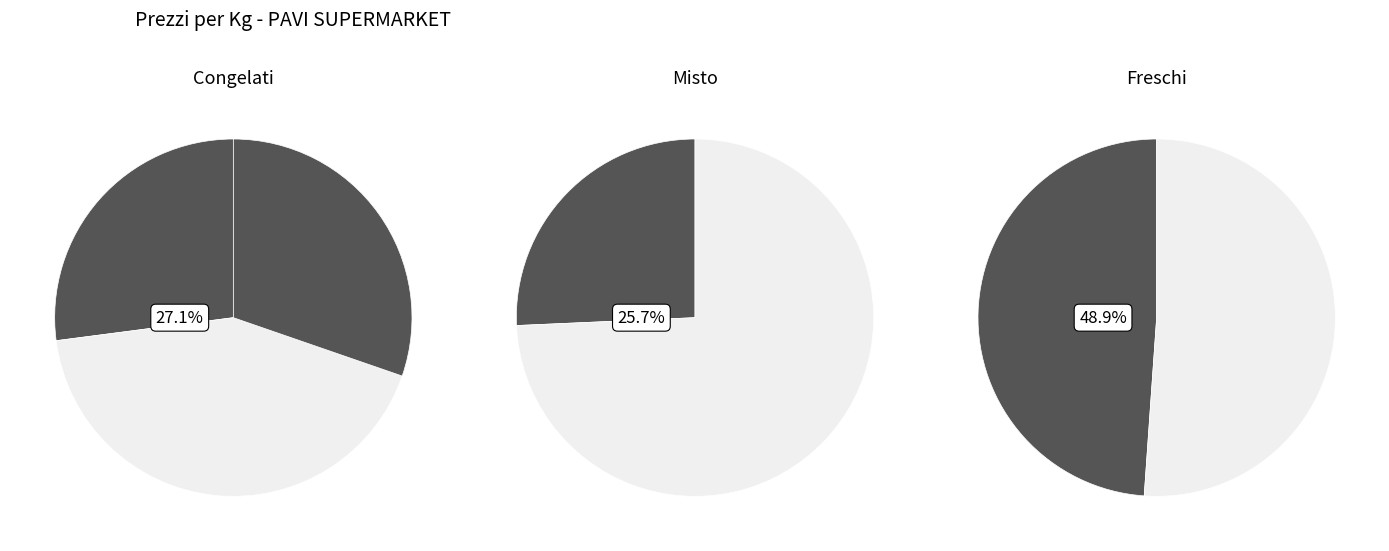

True or false: spalla di agnello fresca accounts for 31% of the total.

False